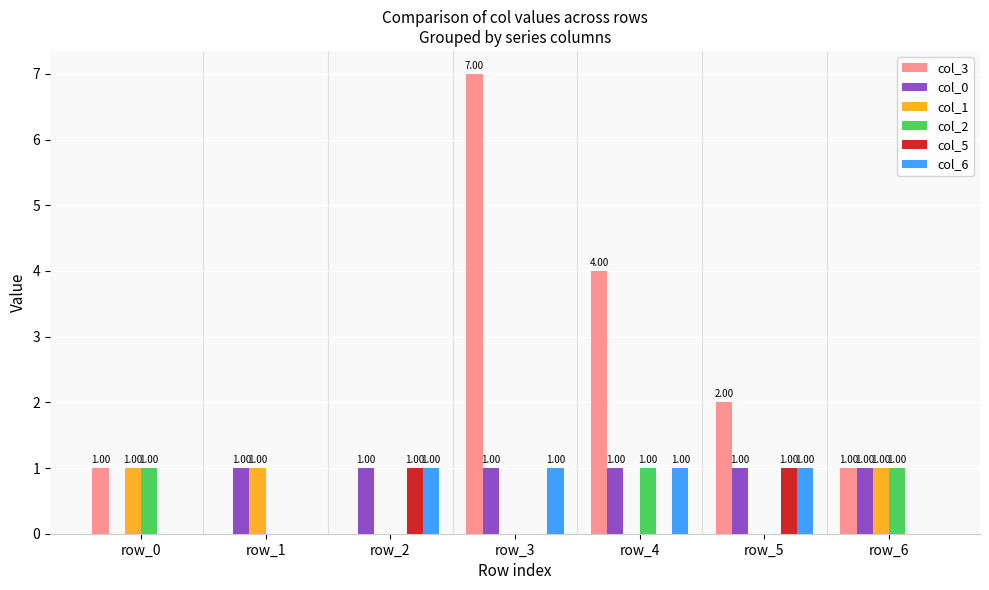

Between row_0 and row_4, which series saw the biggest shift?

col_3